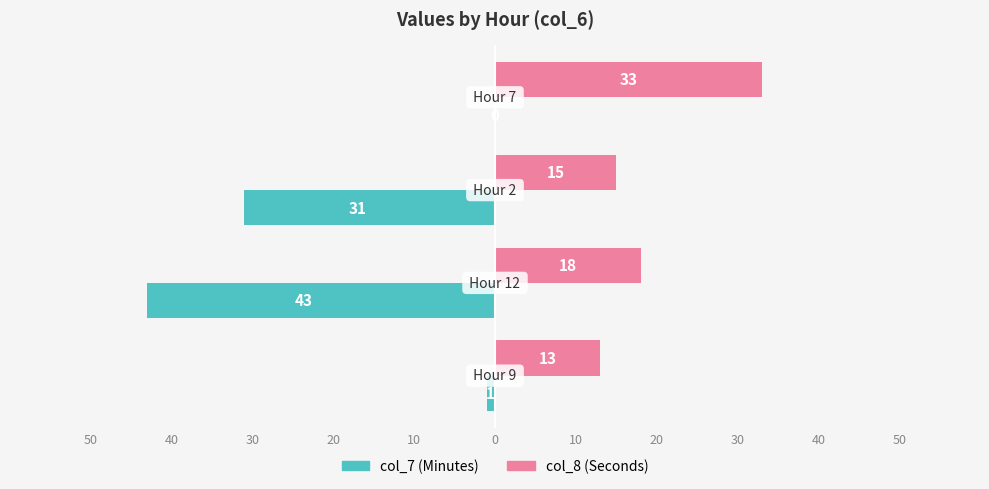

What are all the series names shown in the legend?

col_7 (Minutes), col_8 (Seconds)